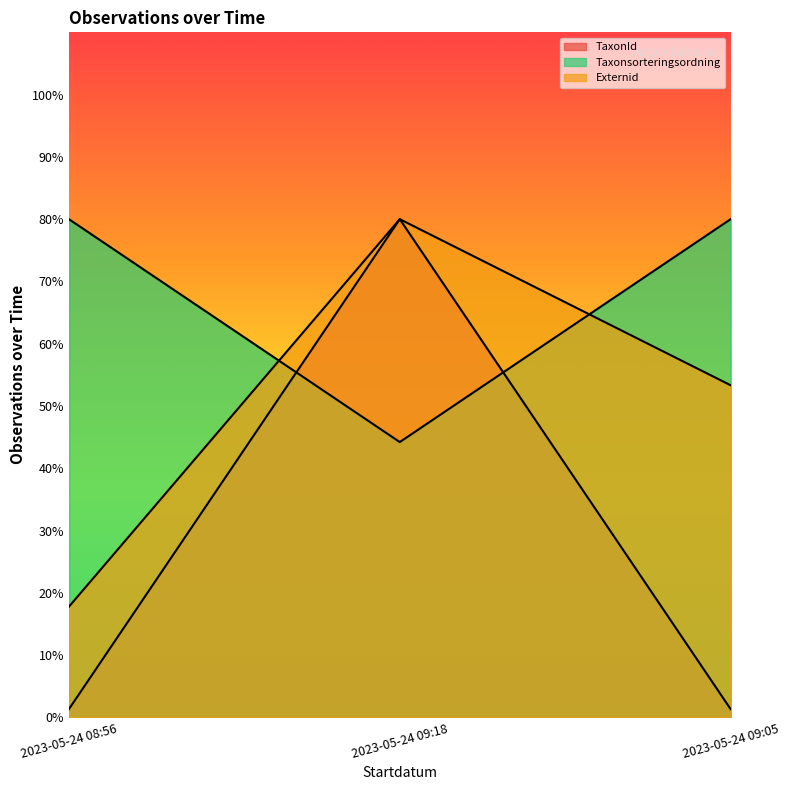

The TaxonId series shows 126.0 at 2023-05-24 09:05. True or false?

False